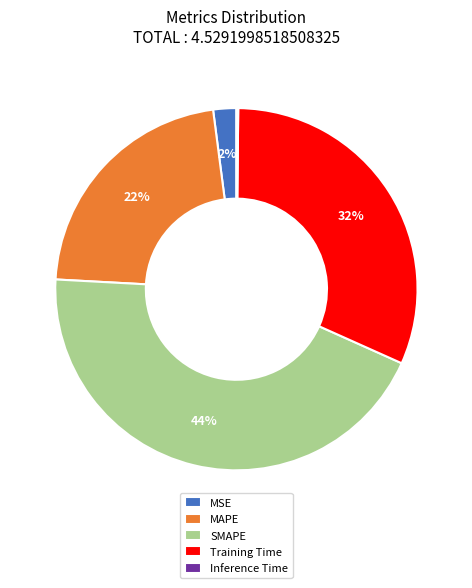

Between SMAPE and MAPE, which is larger?

SMAPE